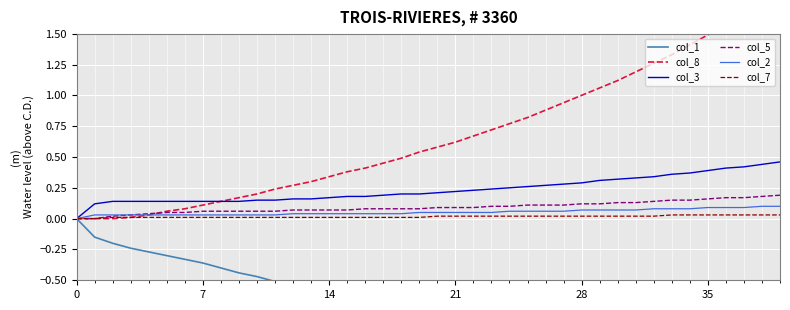

True or false: col_8 and col_7 intersect in this chart.

False